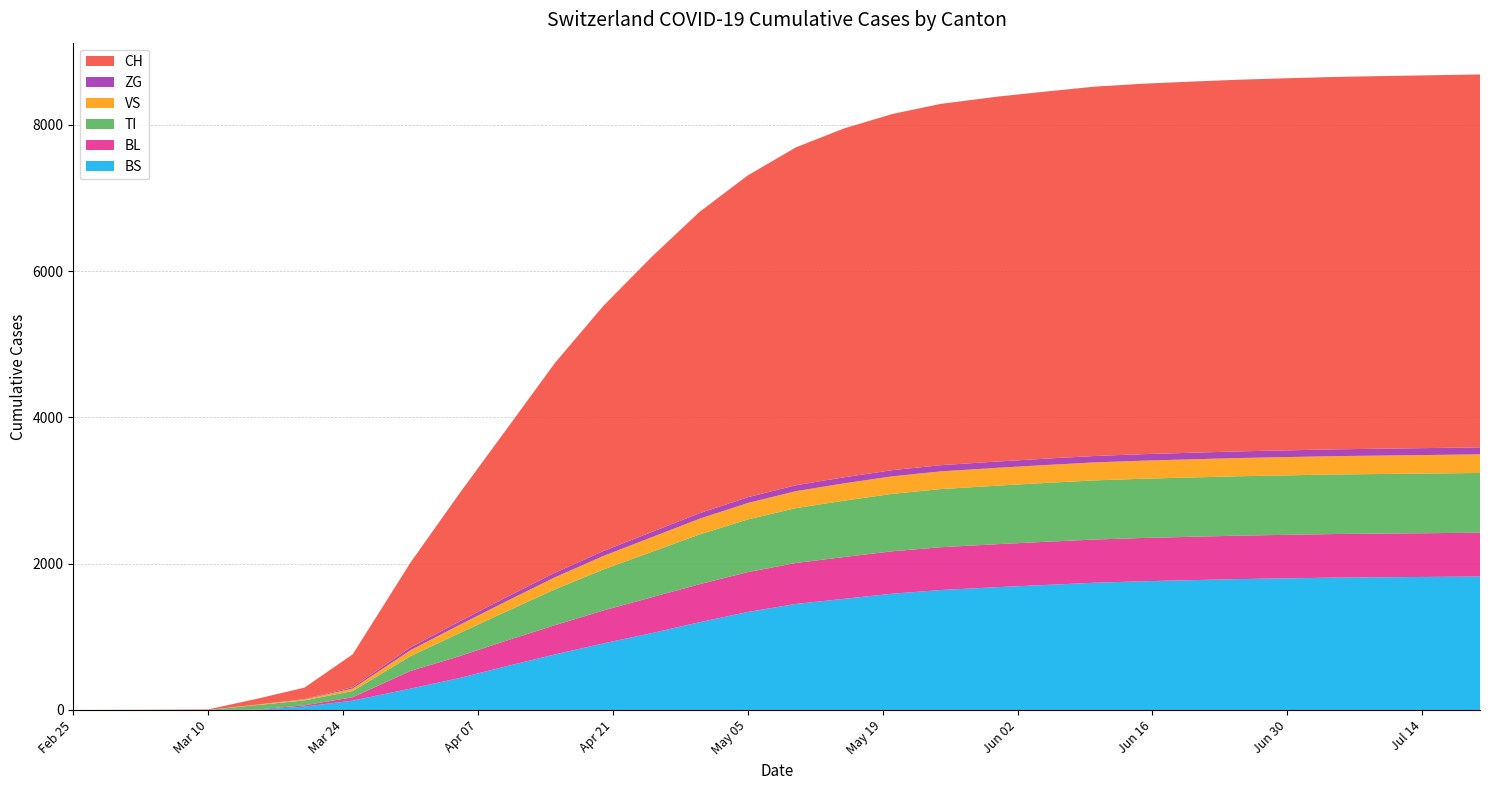

Reading left to right, what are all the values shown in this chart?

BS: 0	0	0	0	0	46	128	292	434	600	760	910	1050	1200	1340	1450	1520	1590	1640	1680	1710	1740	1760	1775	1790	1800	1810	1815	1820	1825
BL: 0	0	0	0	5	18	46	242	298	350	400	450	490	520	545	560	572	580	585	588	590	591	592	593	594	595	596	597	598	599
TI: 0	0	0	0	61	67	85	202	314	400	490	560	620	680	720	750	770	785	795	800	805	808	810	811	812	813	814	815	816	817
VS: 0	2	2	2	6	15	35	81	112	140	165	185	200	215	225	232	237	240	242	244	245	246	247	248	249	250	251	252	253	254
ZG: 0	0	0	0	0	5	18	39	46	55	62	68	72	76	79	81	83	84	85	86	87	88	89	90	91	92	93	94	95	96
CH: 0	0	2	6	79	155	449	1160	1742	2300	2870	3350	3760	4120	4400	4620	4770	4870	4940	4990	5020	5050	5065	5075	5082	5088	5092	5095	5097	5099